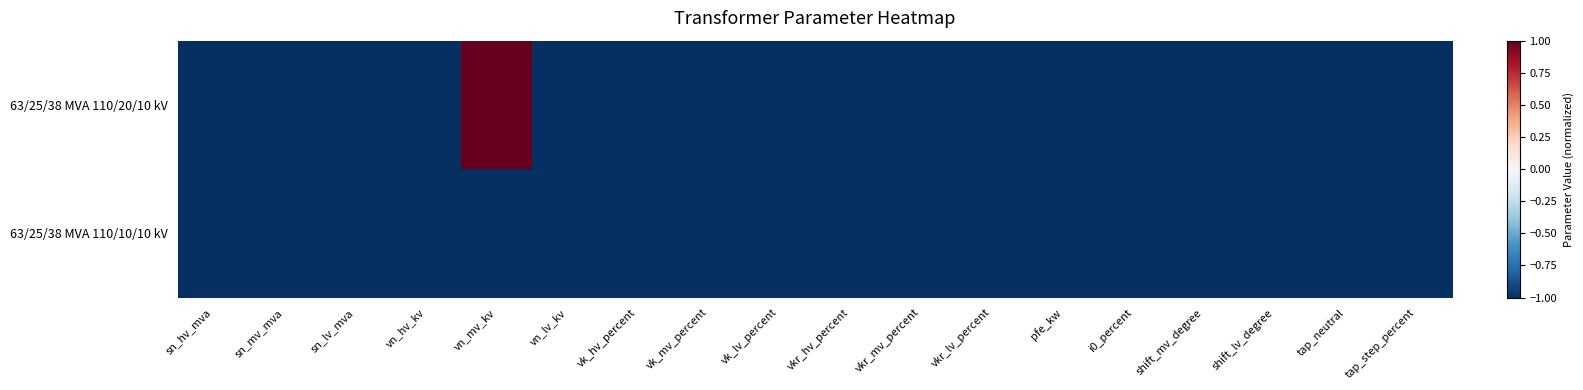

Reading right to left, transcribe all the data shown in this chart.

63/25/38 MVA 110/20/10 kV: tap_step_percent=-1	tap_neutral=-1	shift_lv_degree=-1	shift_mv_degree=-1	i0_percent=-1	pfe_kw=-1	vkr_lv_percent=-1	vkr_mv_percent=-1	vkr_hv_percent=-1	vk_lv_percent=-1	vk_mv_percent=-1	vk_hv_percent=-1	vn_lv_kv=-1	vn_mv_kv=1	vn_hv_kv=-1	sn_lv_mva=-1	sn_mv_mva=-1	sn_hv_mva=-1
63/25/38 MVA 110/10/10 kV: tap_step_percent=-1	tap_neutral=-1	shift_lv_degree=-1	shift_mv_degree=-1	i0_percent=-1	pfe_kw=-1	vkr_lv_percent=-1	vkr_mv_percent=-1	vkr_hv_percent=-1	vk_lv_percent=-1	vk_mv_percent=-1	vk_hv_percent=-1	vn_lv_kv=-1	vn_mv_kv=-1	vn_hv_kv=-1	sn_lv_mva=-1	sn_mv_mva=-1	sn_hv_mva=-1